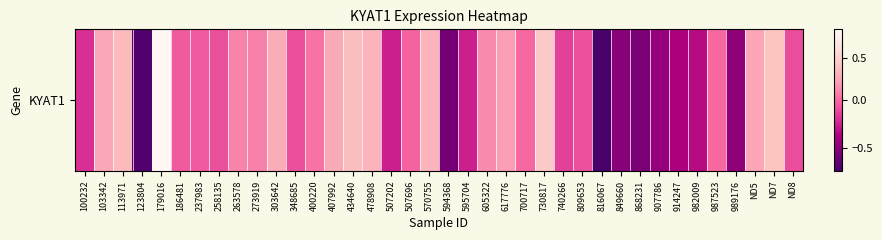

How many data points are above 0?

17